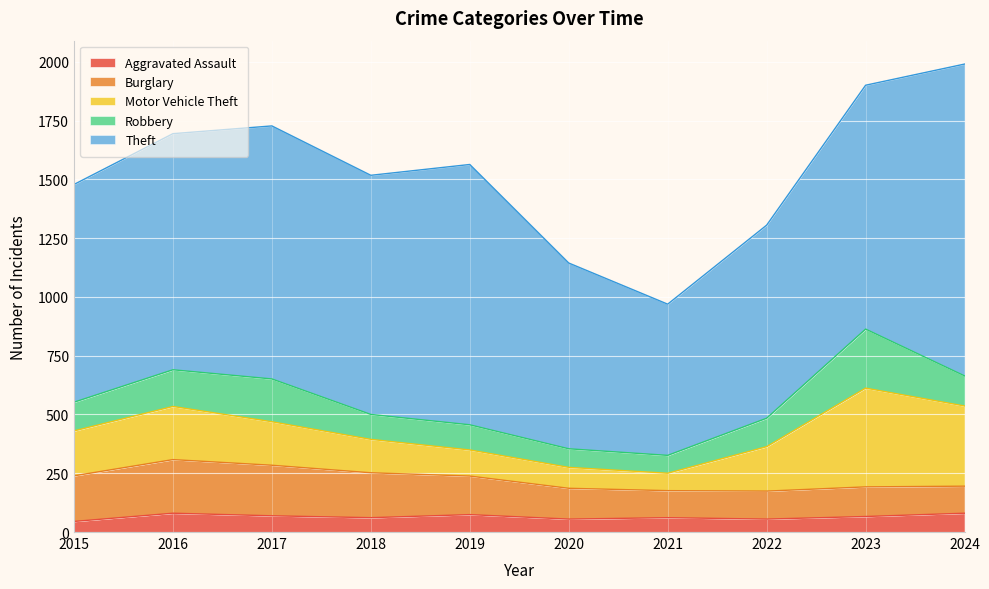

Does the chart display data point markers on the line(s)?

No